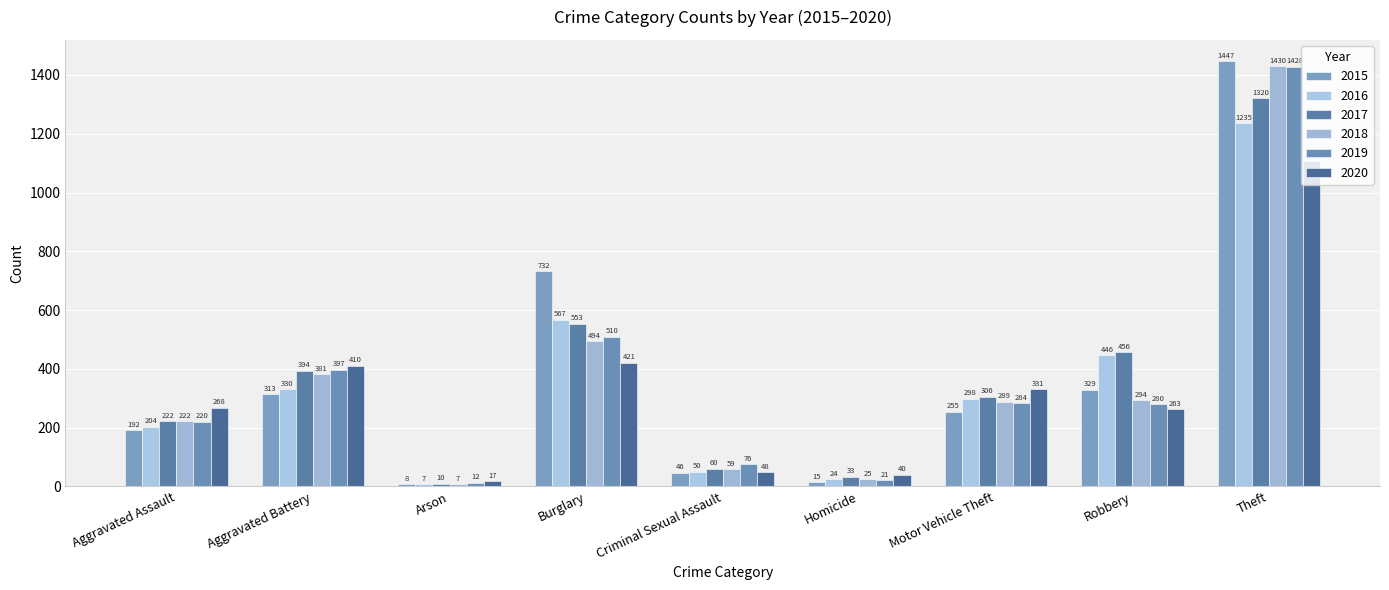

List the labels in order of 2020 value, largest first.

Theft, Burglary, Aggravated Battery, Motor Vehicle Theft, Aggravated Assault, Robbery, Criminal Sexual Assault, Homicide, Arson